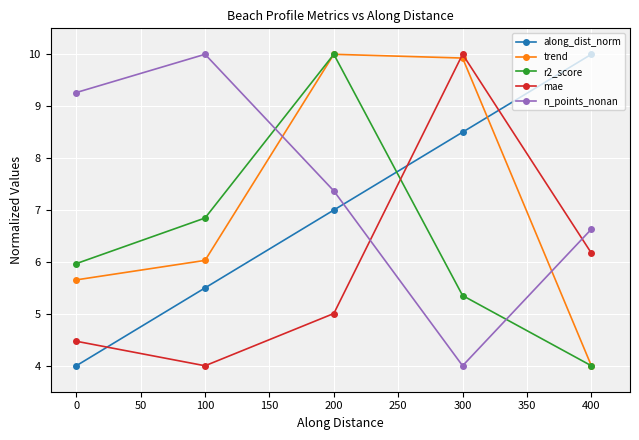

What is the total value across all series at 200?

39.4